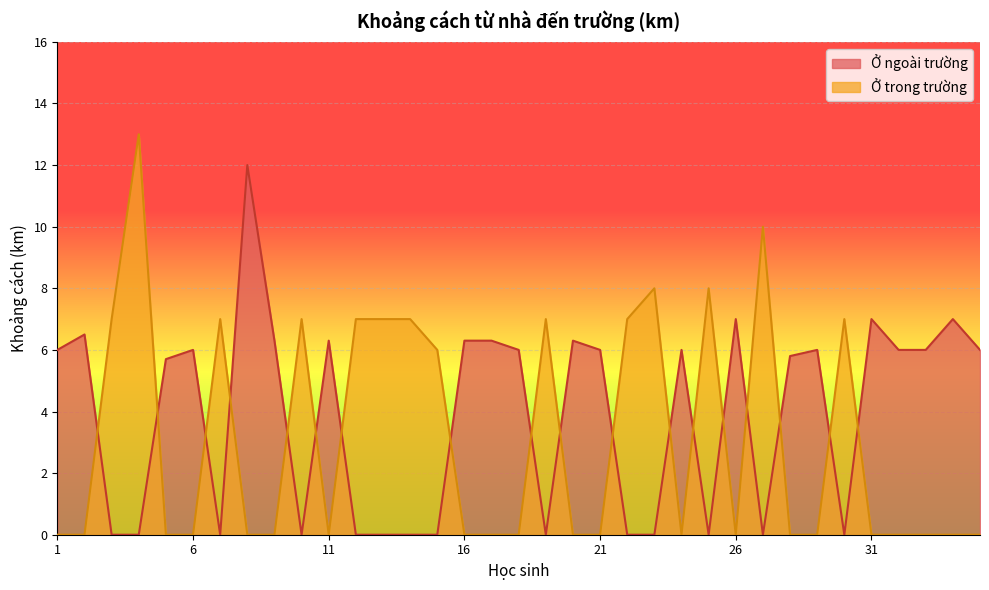

Where is the first local minimum for Ở trong trường?

11